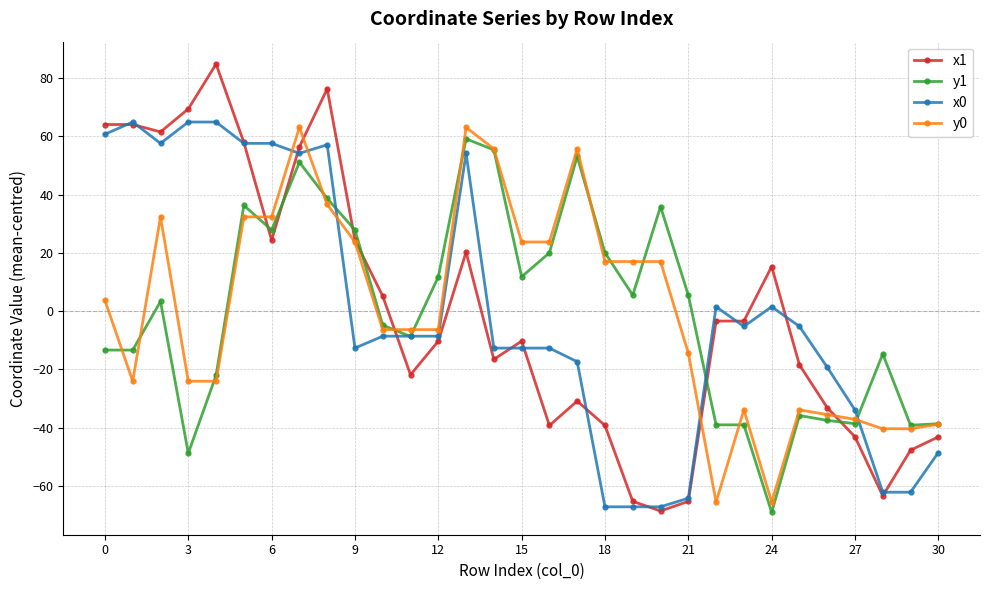

What is the value of the x1 point at the 20th from the left?

-65.3